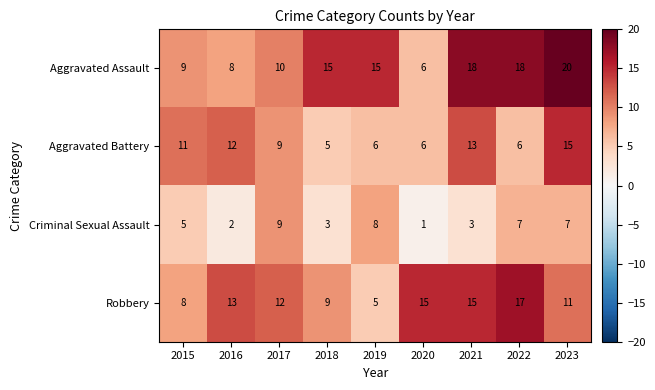

What is the maximum value for Aggravated Battery?

15